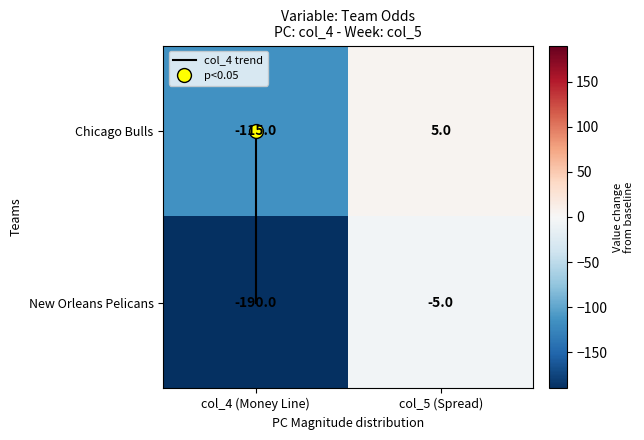

Which series changed the most between col_4 (Money Line) and col_5 (Spread)?

New Orleans Pelicans